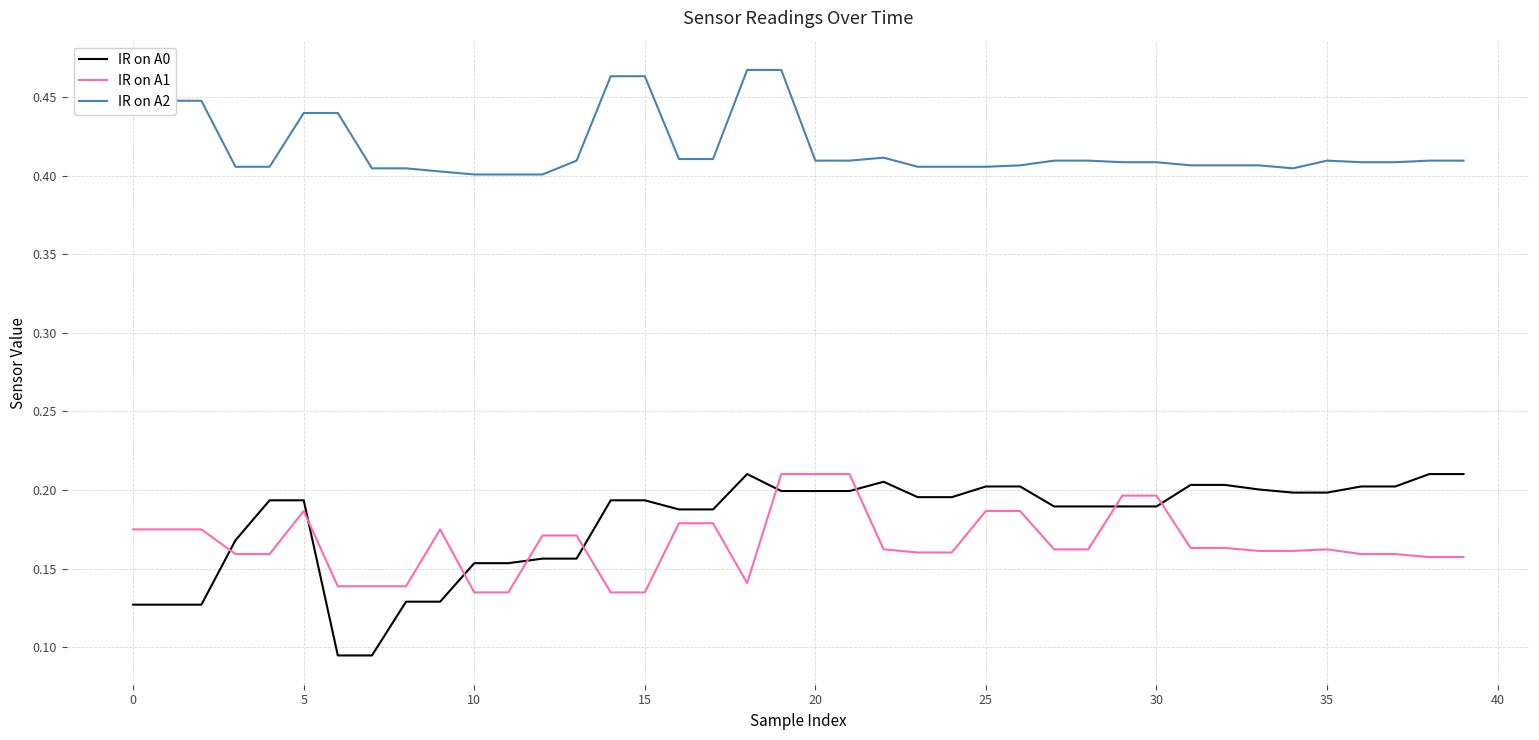

Which series has the largest range (max minus min)?

IR on A0